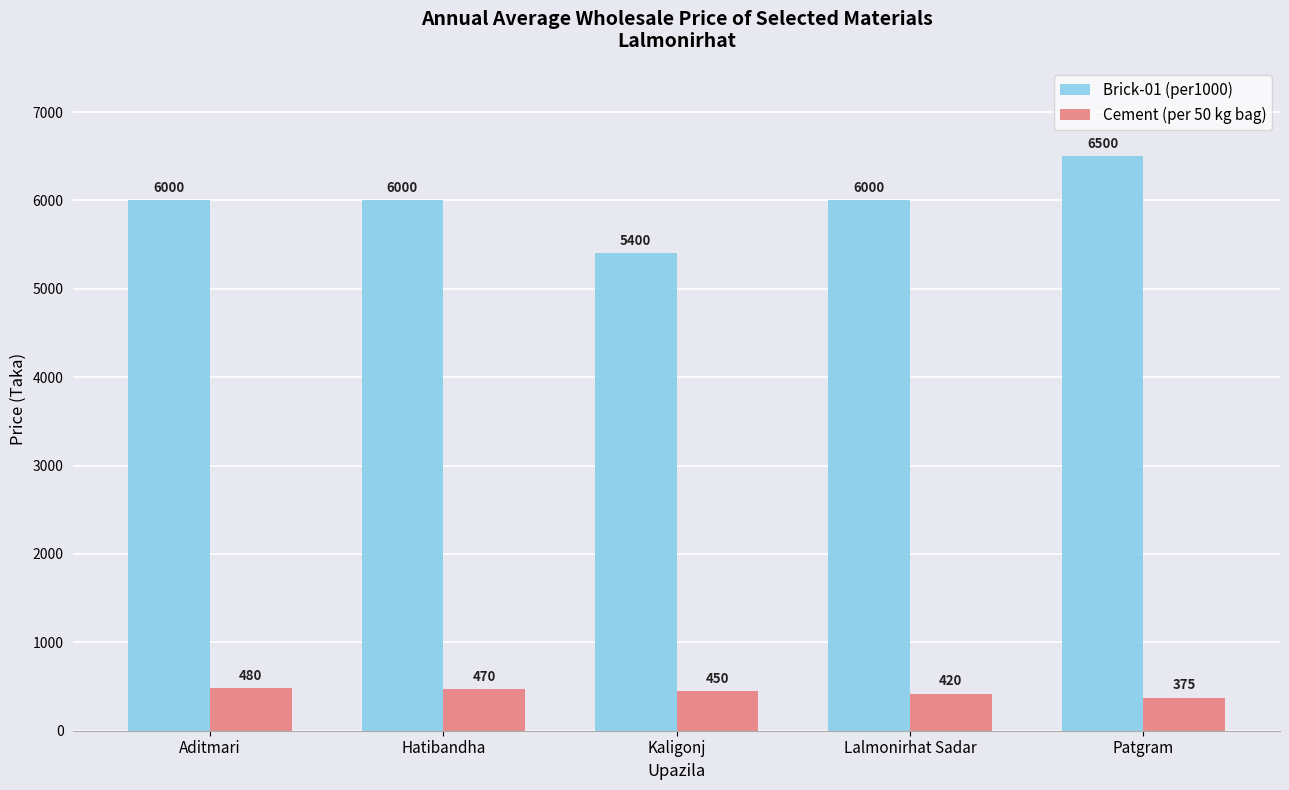

What position from the right is Kaligonj?

3